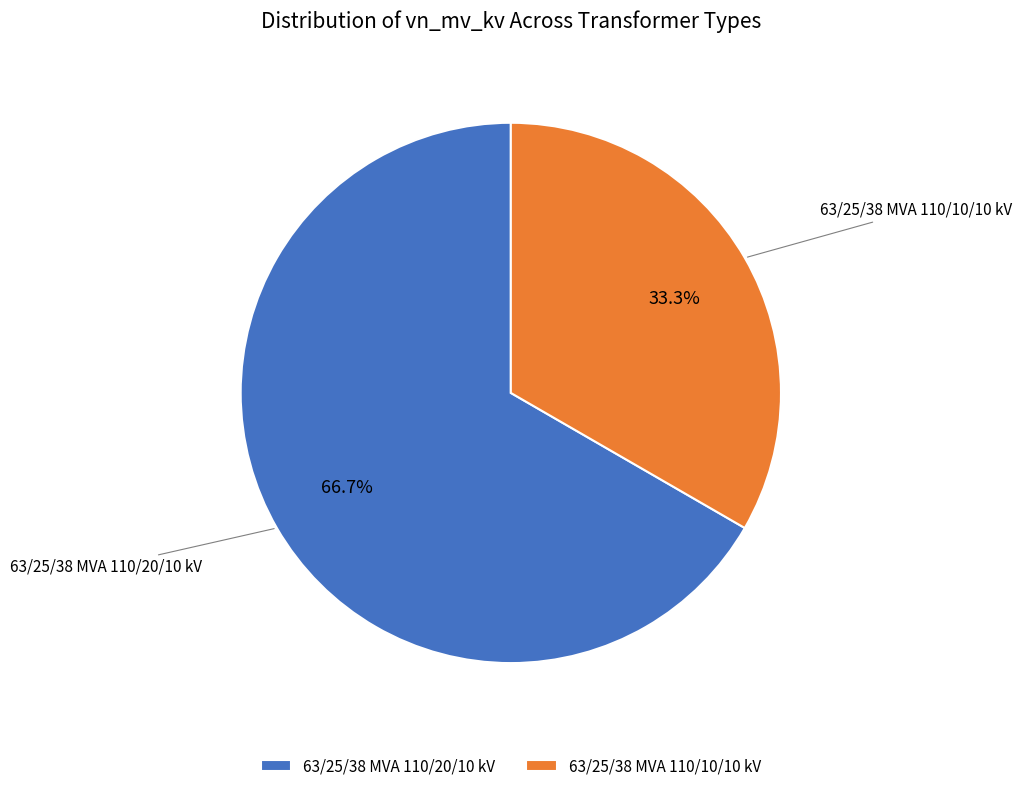

To the nearest percent, what percentage of the pie is 63/25/38 MVA 110/10/10 kV?

33%